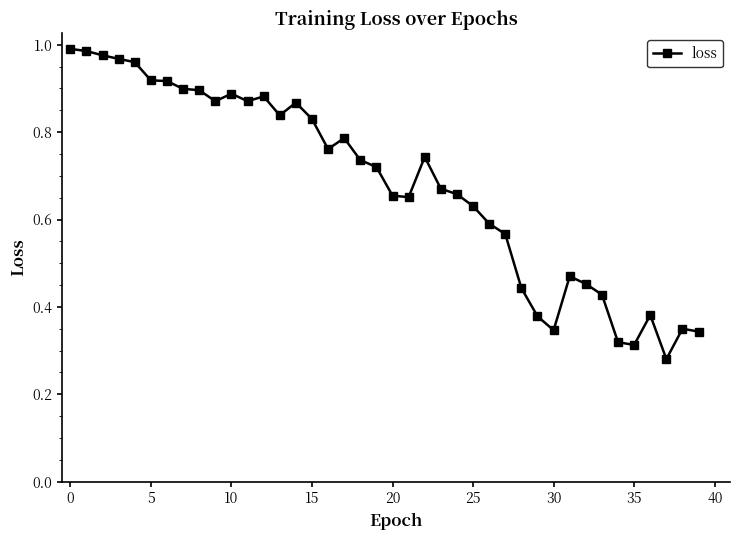

What is the sum of all values?

27.2